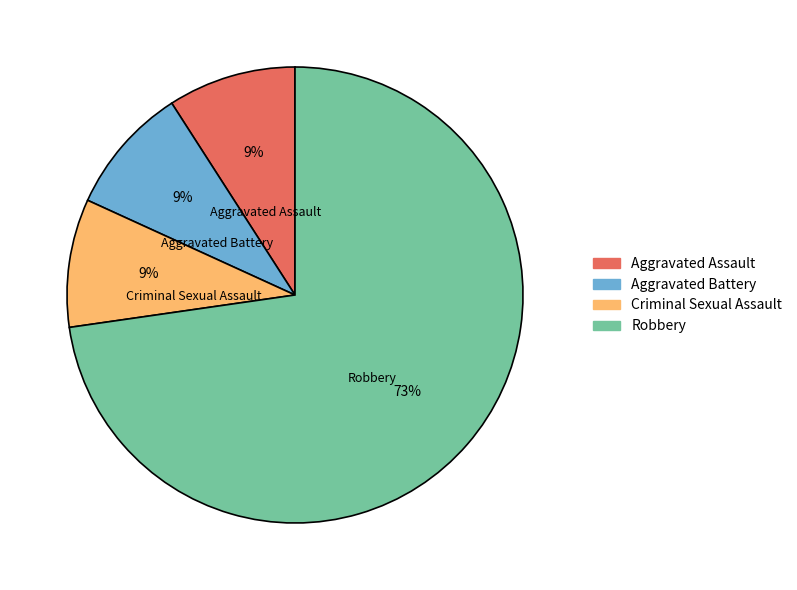

Is it true that Aggravated Battery is 9% of the pie?

True